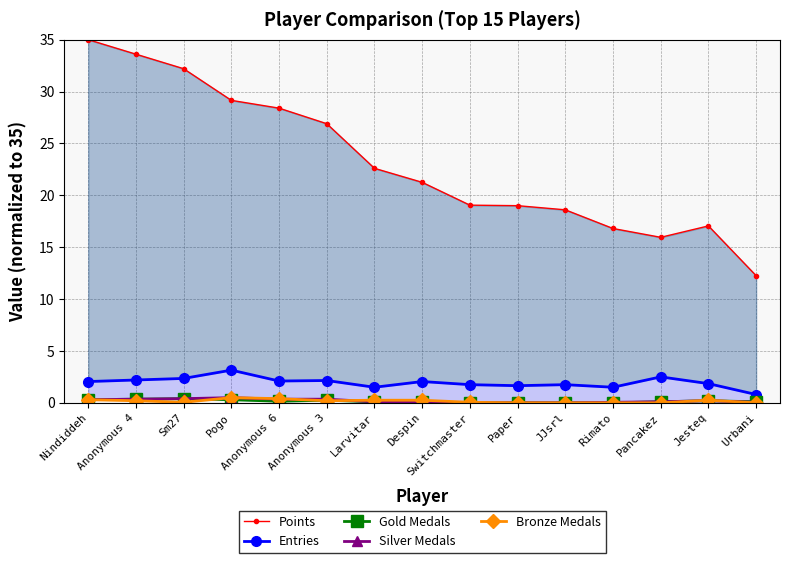

What is the maximum value for Bronze Medals?

0.5